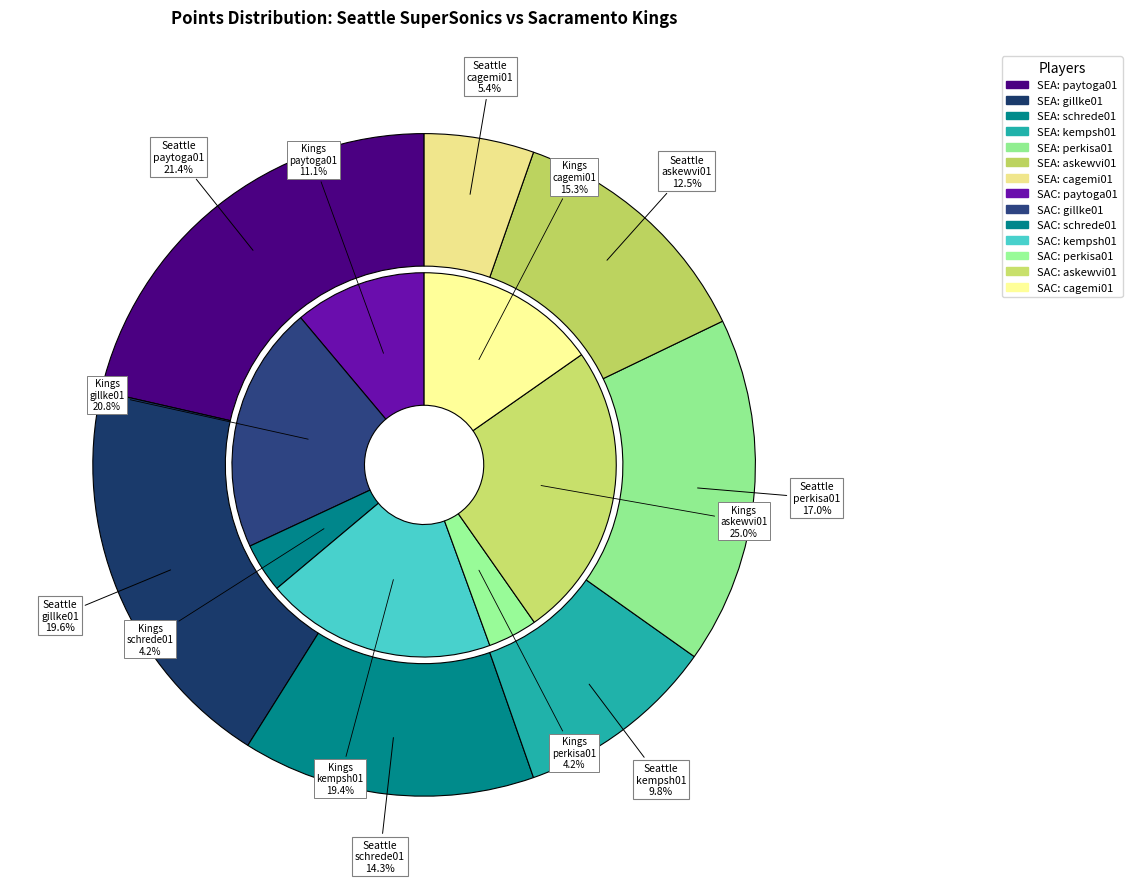

How many slices are in this pie chart?

7